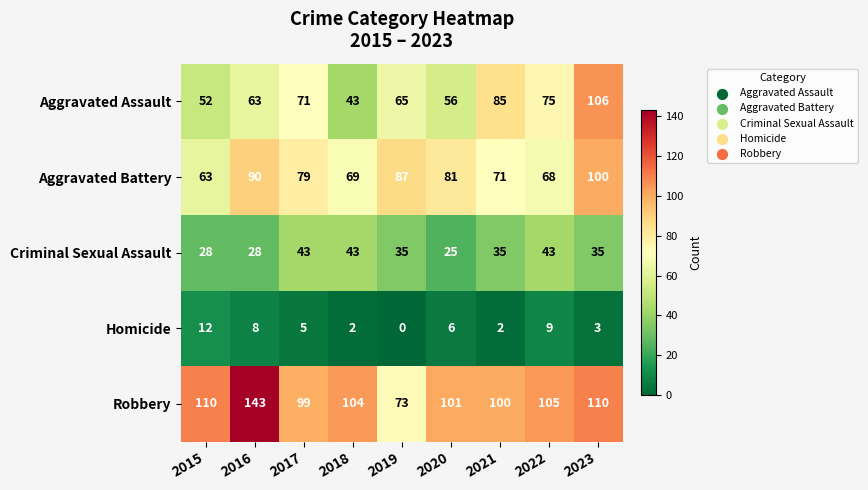

Is it true that Aggravated Assault equals 56 at 2023?

False